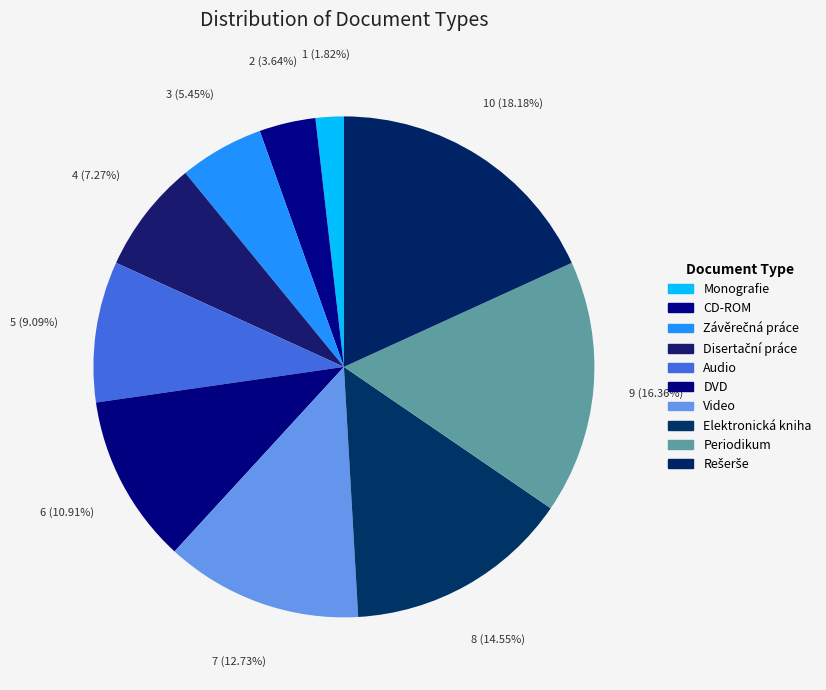

How many slices are in this pie chart?

10